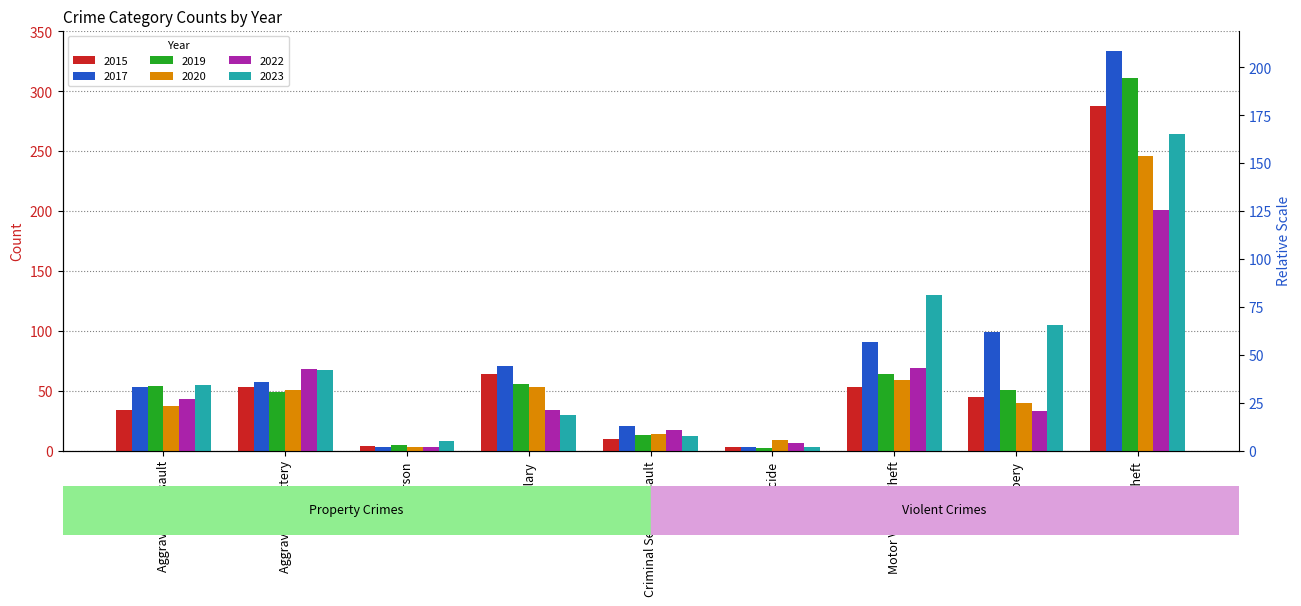

What is the difference between the maximum and second lowest values in the 2020 series?

237